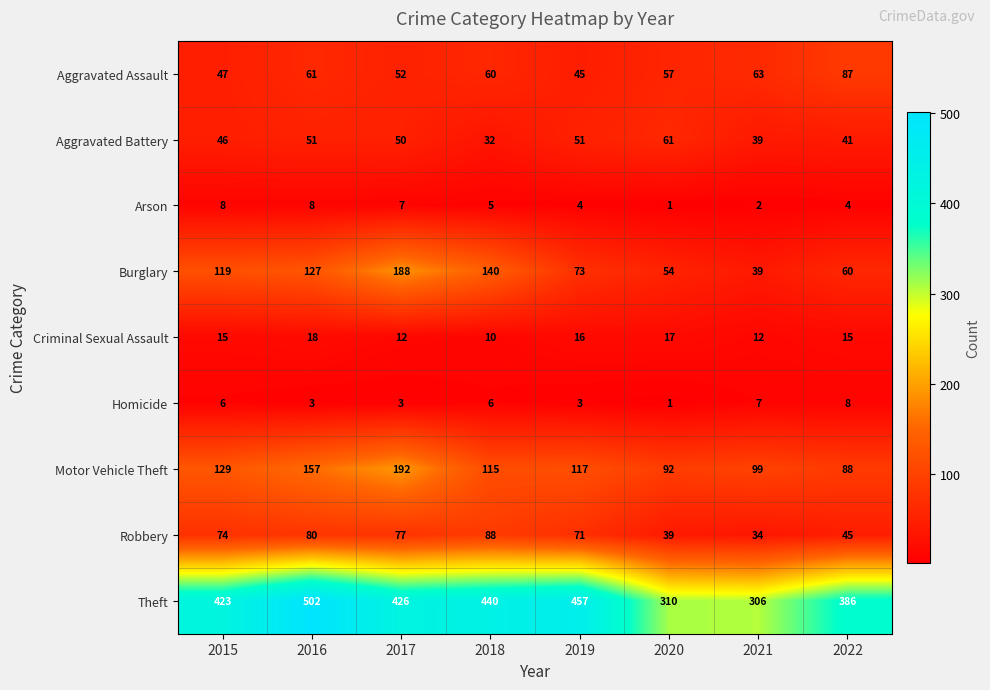

How many data points in Burglary are less than 119?

4